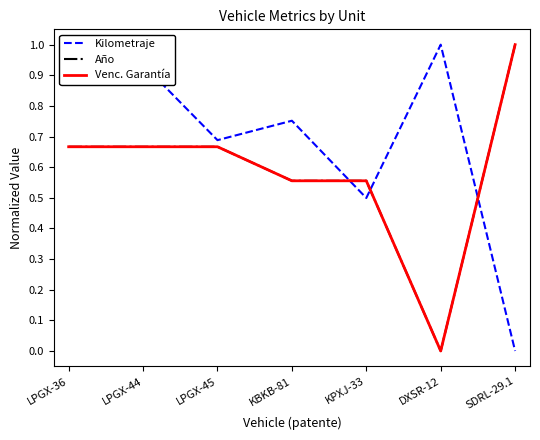

The Venc. Garantía series shows 1.5 at SDRL-29.1. True or false?

False